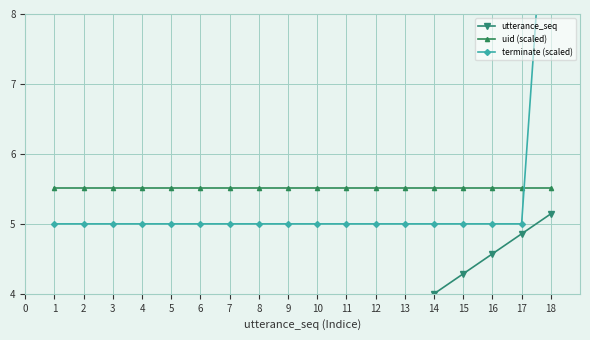

Which series ends up on top after the final intersection of terminate (scaled) and uid (scaled)?

terminate (scaled)